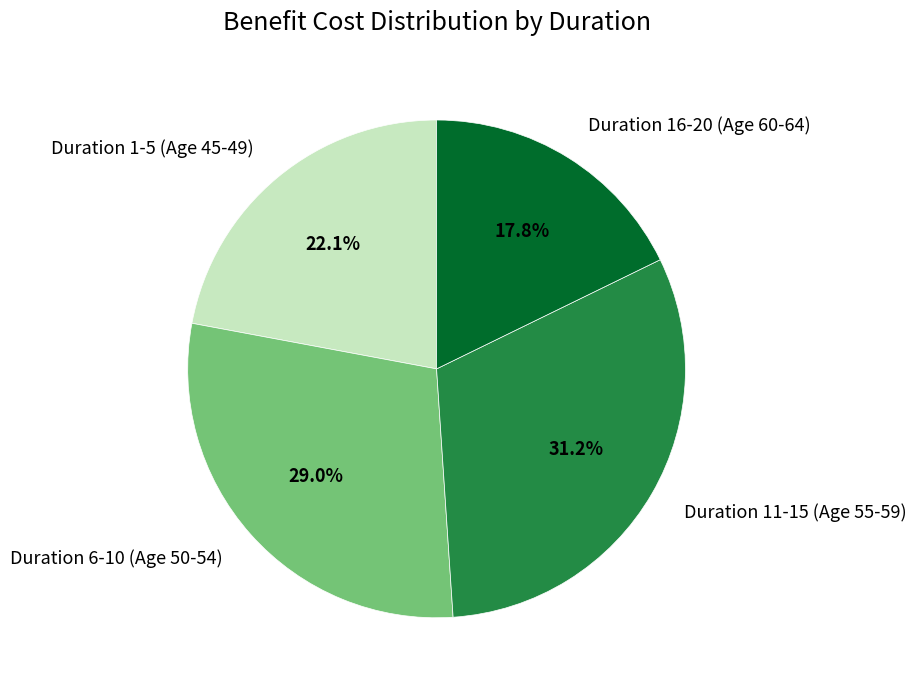

How many slices are in this pie chart?

4